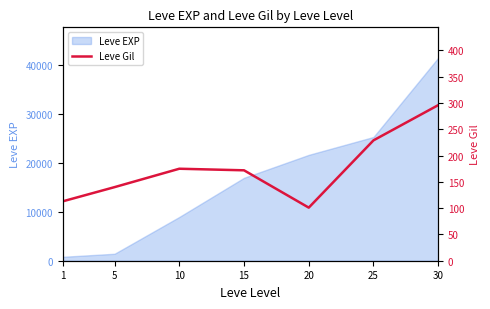

How many data points does each series have?

7